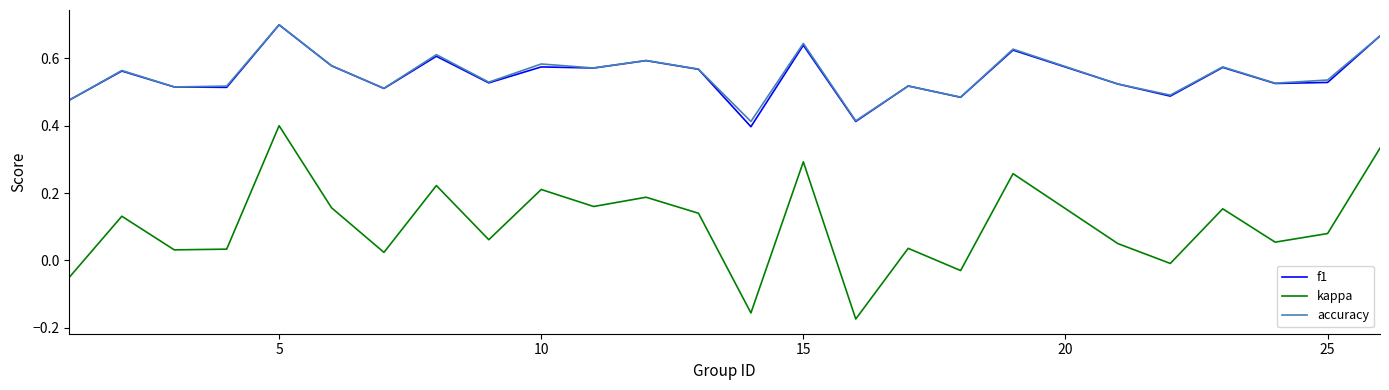

True or false: kappa and f1 intersect in this chart.

False